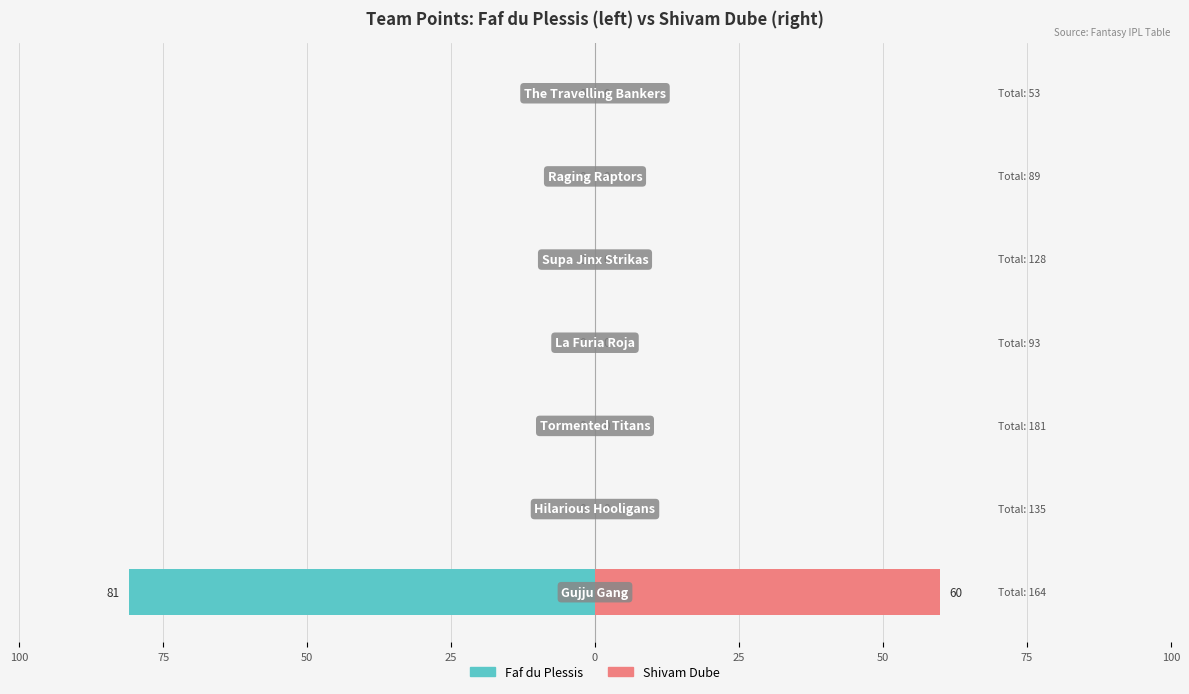

What is the difference between the maximum and minimum values in the Faf du Plessis series?

81